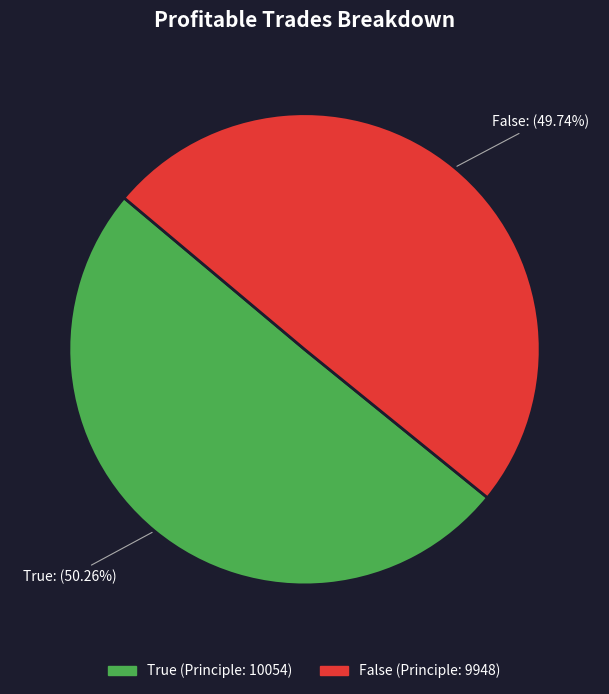

True or false: False accounts for 50% of the total.

True